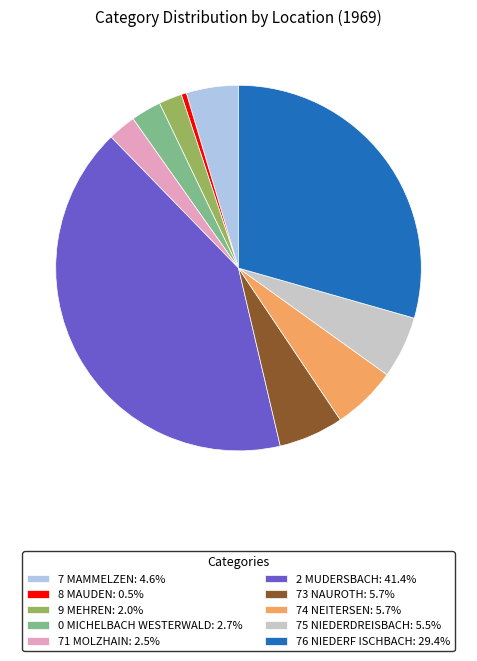

Is it true that 2 MUDERSBACH is 41% of the pie?

True